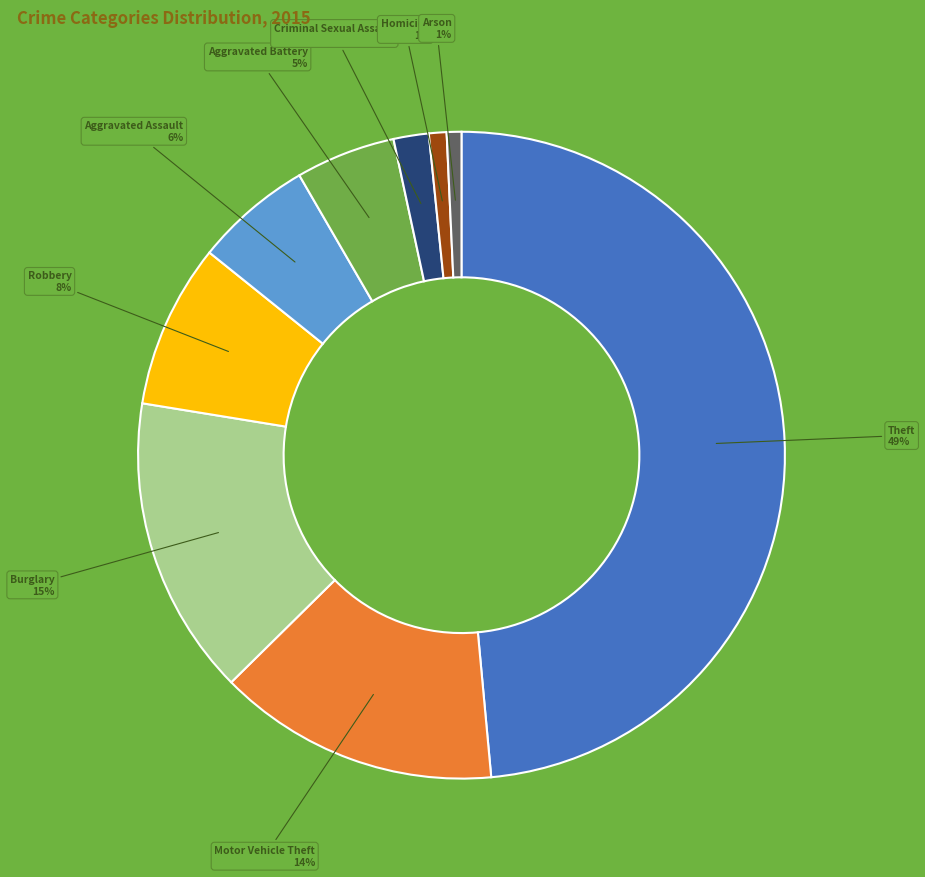

To the nearest percent, what is the average slice percentage?

11%